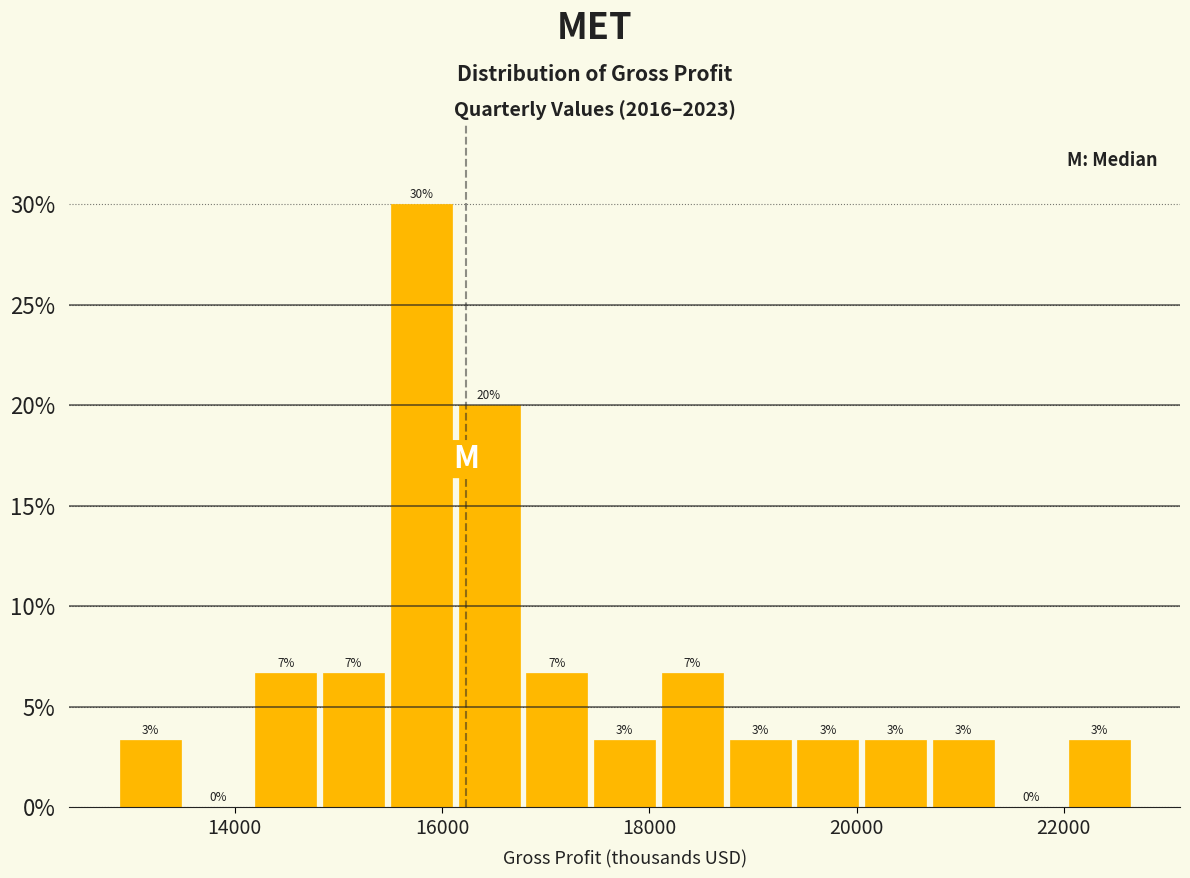

Around what value on the x-axis is the tallest bar? Give the approximate position of its centre, as read against the axis.

15800